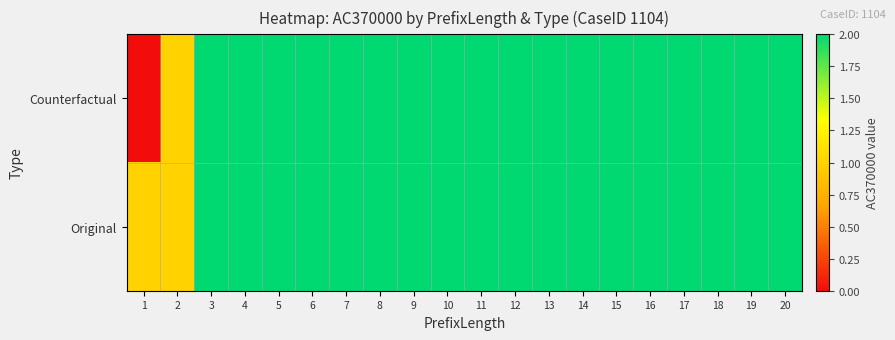

Rank the series by their maximum value, from highest to lowest.

Counterfactual, Original